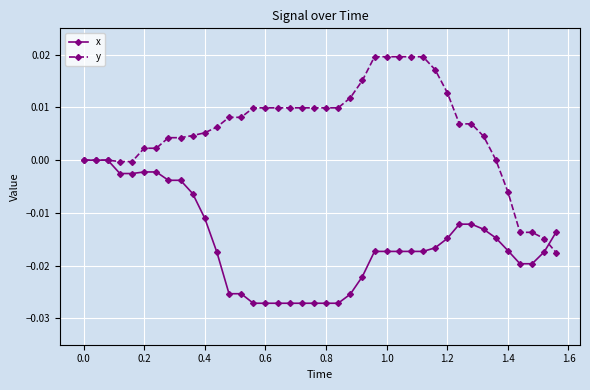

Which series has the largest total across all categories?

y